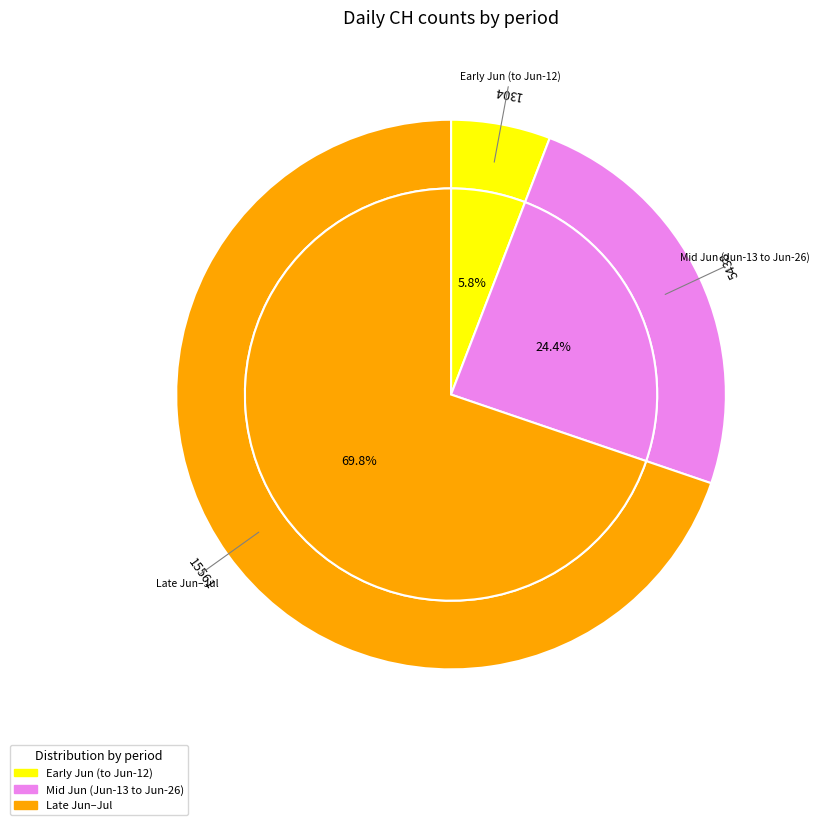

Is 2020-06-30 the majority of the pie?

No